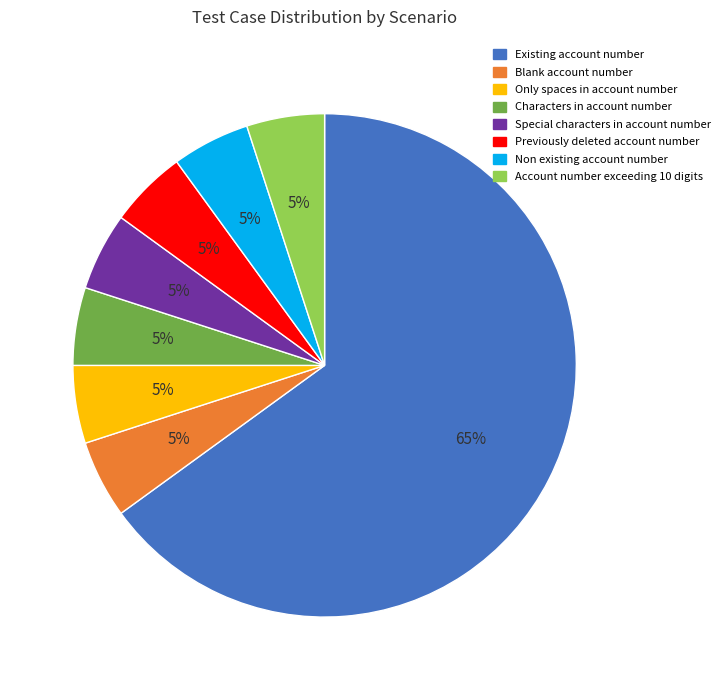

What is the ratio of the value at Special characters in account number to the value at Existing account number?

0.1